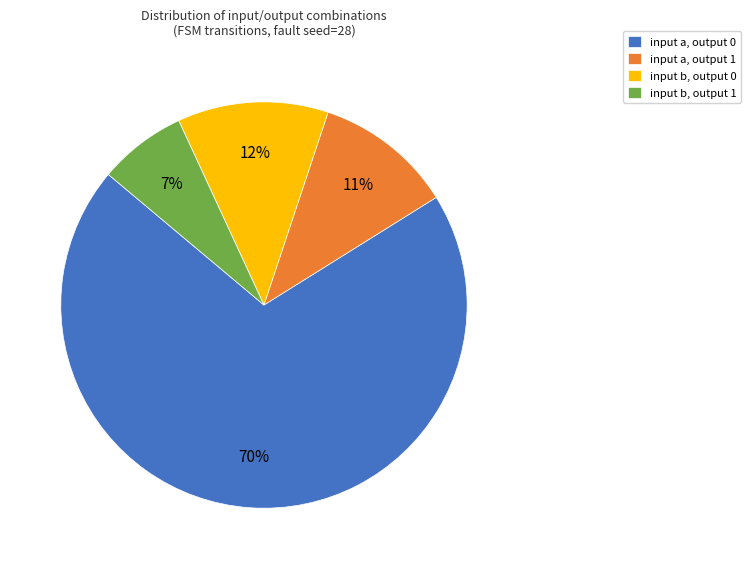

To the nearest percent, what is the difference between the input b, output 1 and input a, output 0 slice percentages?

63%